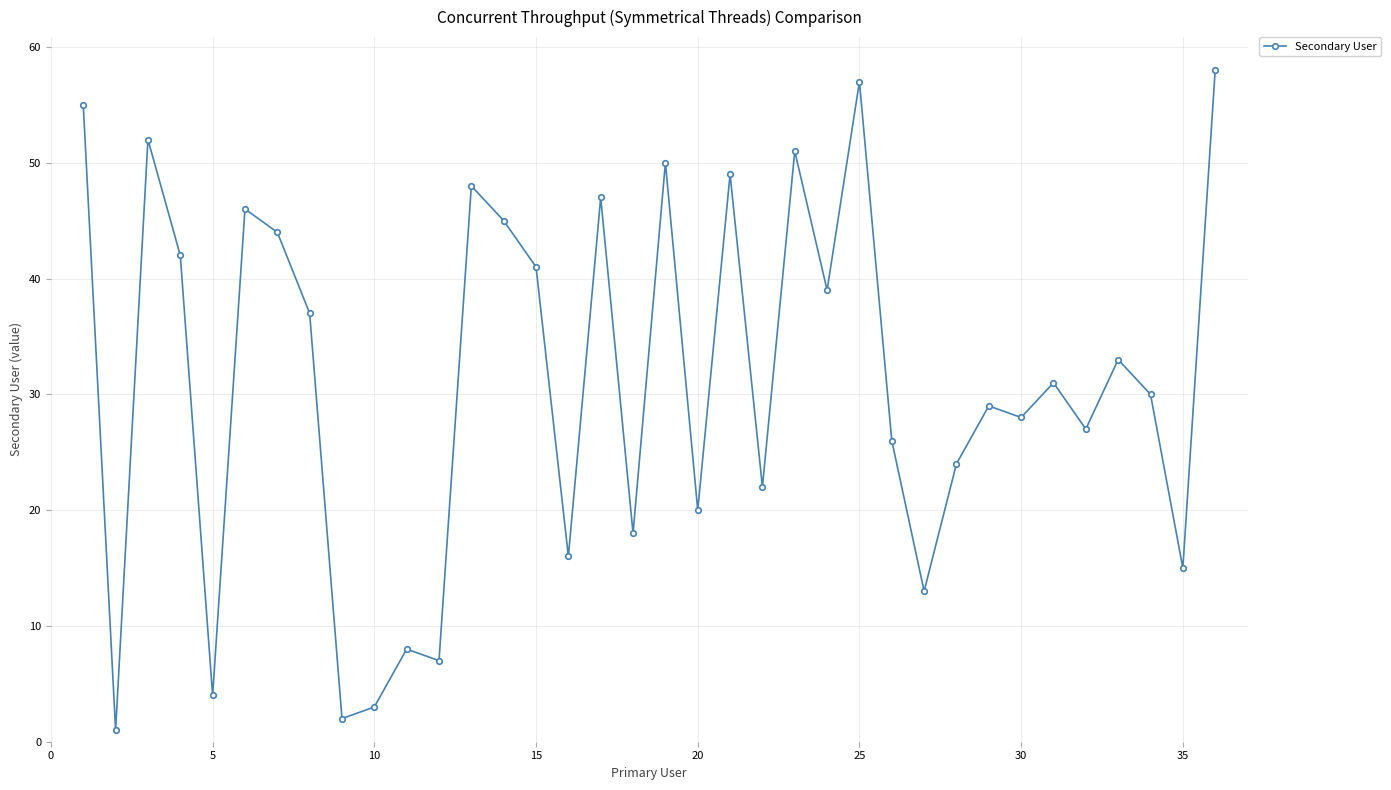

What is the value of the 4th point from the left?

42